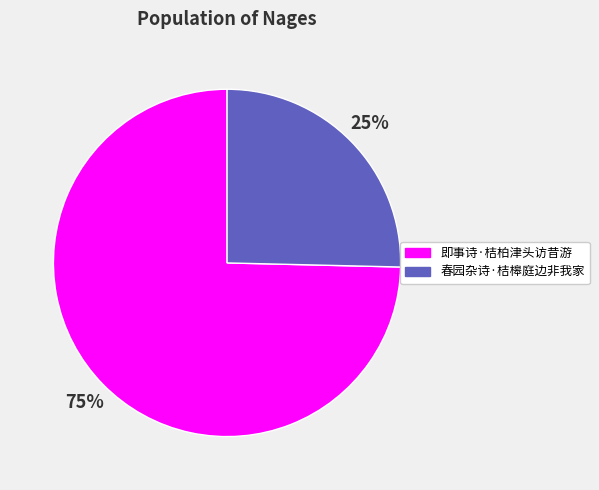

Count the number of slices in the pie.

2